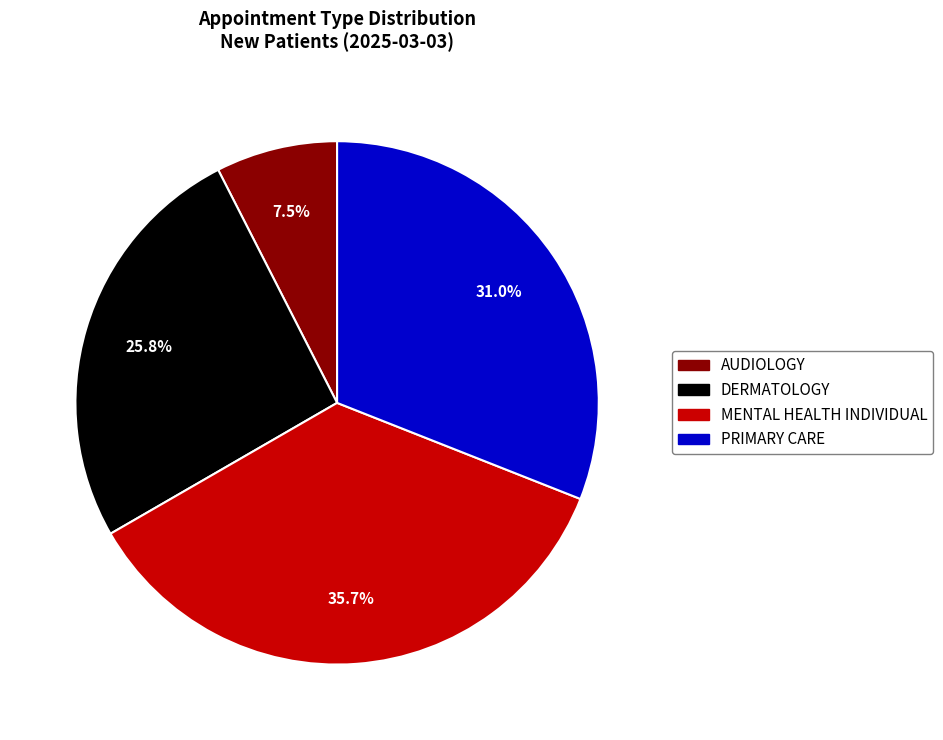

Is there a majority slice in this chart?

No